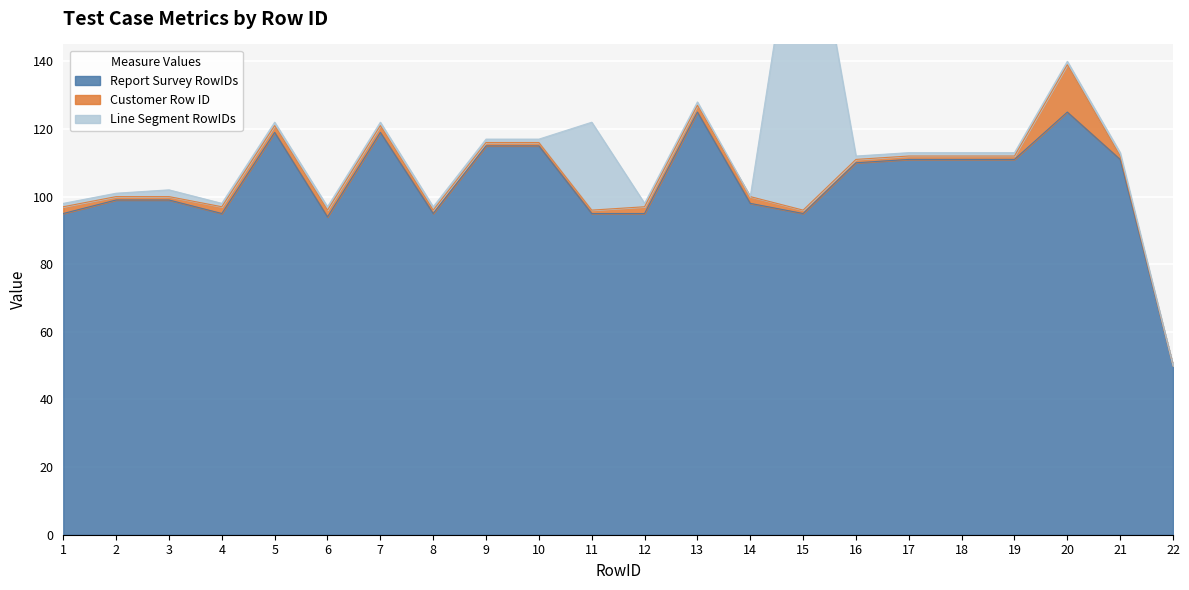

Which category has the highest value across all series?

13